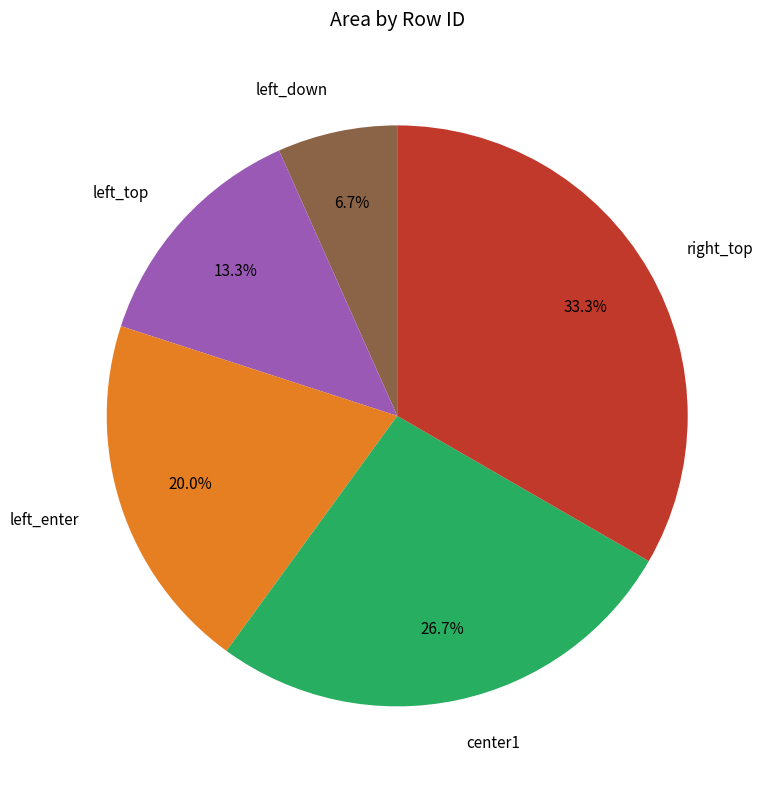

To the nearest percent, what is the combined percentage of left_down and left_enter?

27%